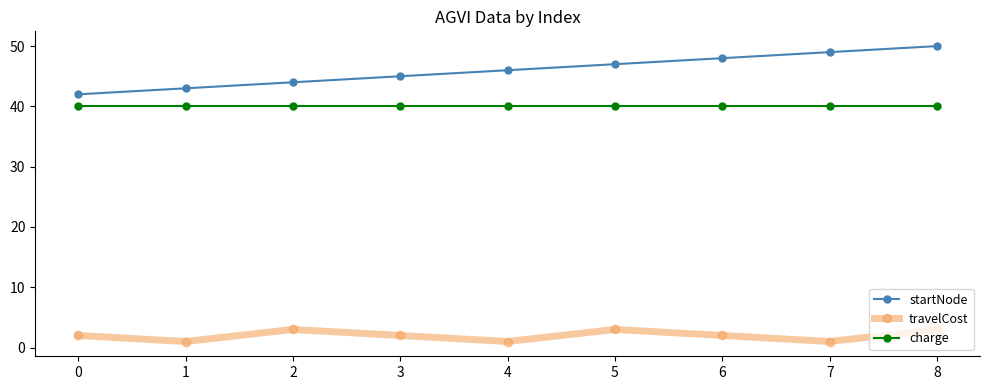

At which category does the chart reach its peak across all series?

8